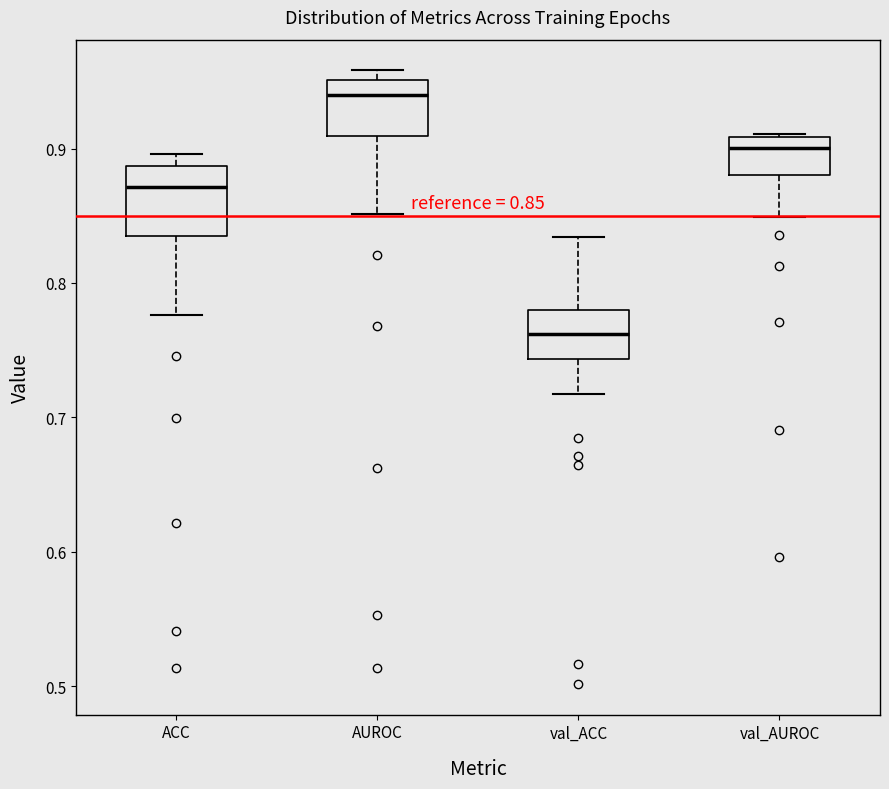

Which box has the highest median line?

AUROC